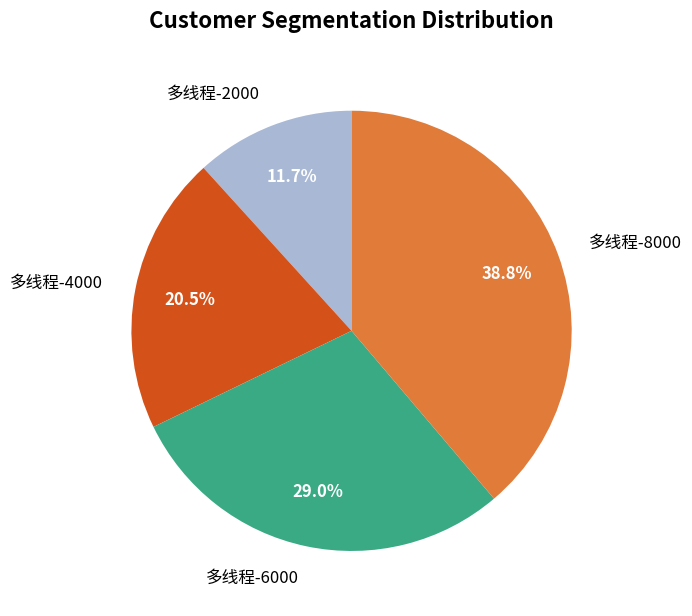

The 多线程-4000 slice represents 11% of the pie. True or false?

False